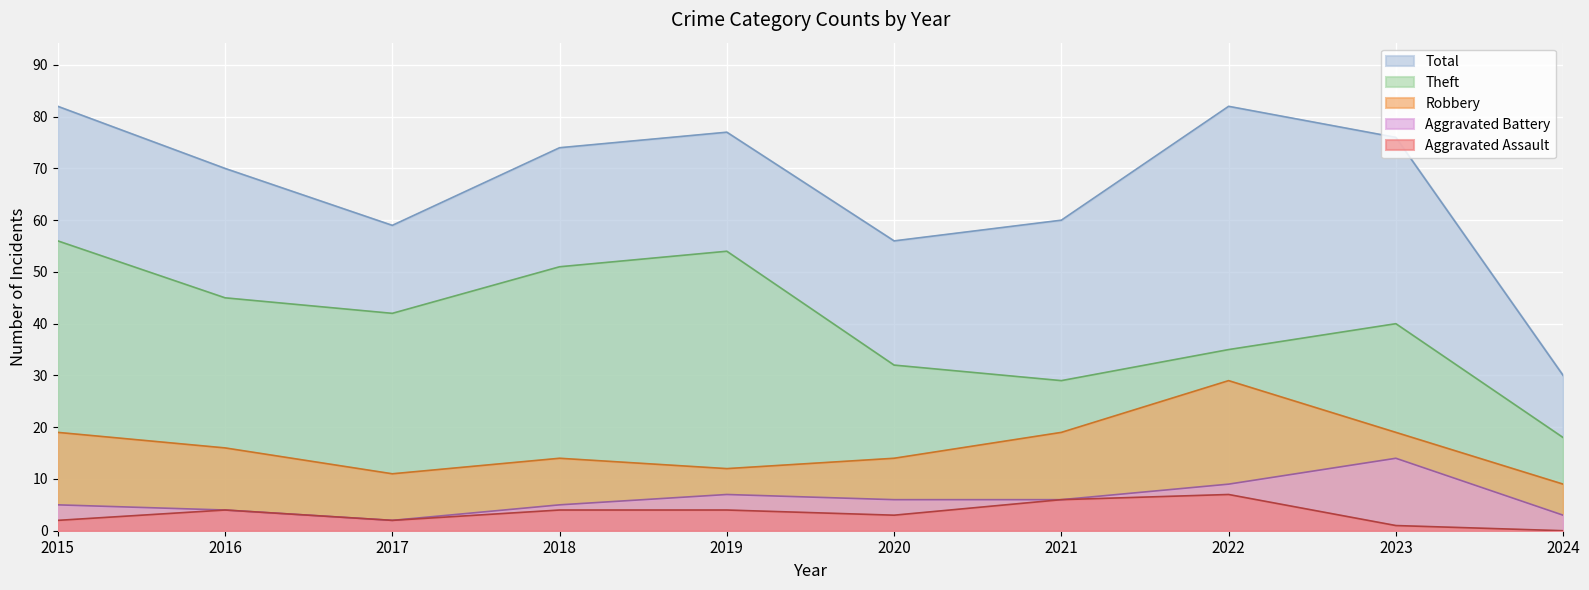

True or false: Aggravated Battery has a value of 5 at 2023.

False